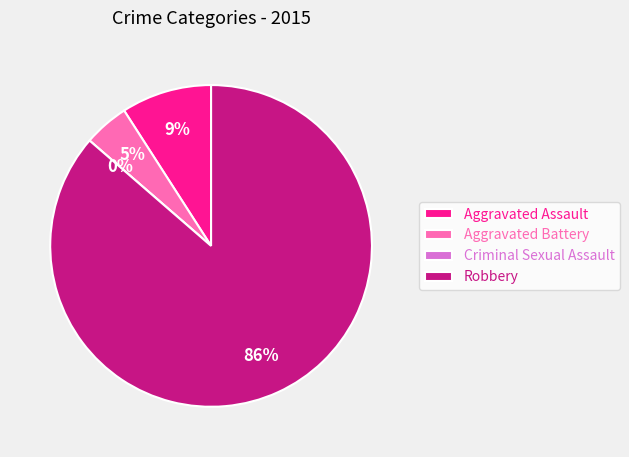

To the nearest percent, what percentage of the pie is Aggravated Assault?

9%